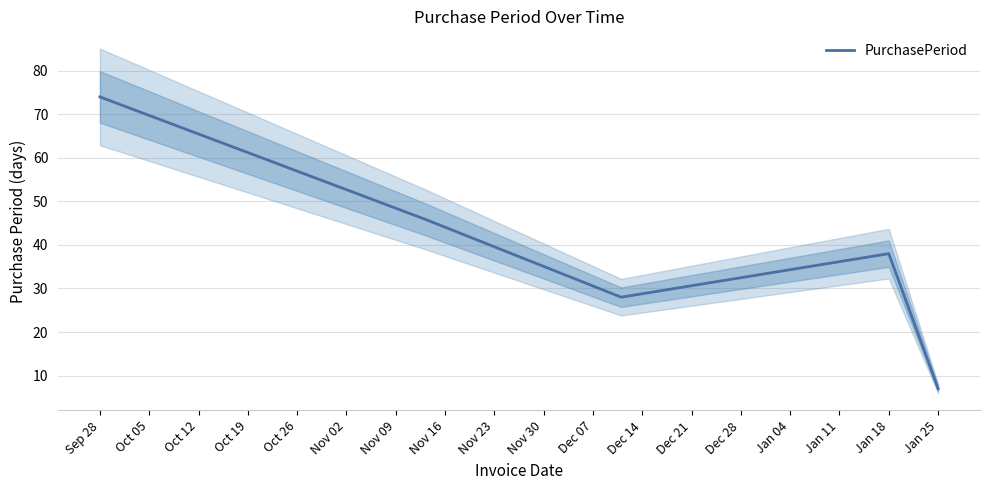

What is the difference between the maximum and minimum values?

67